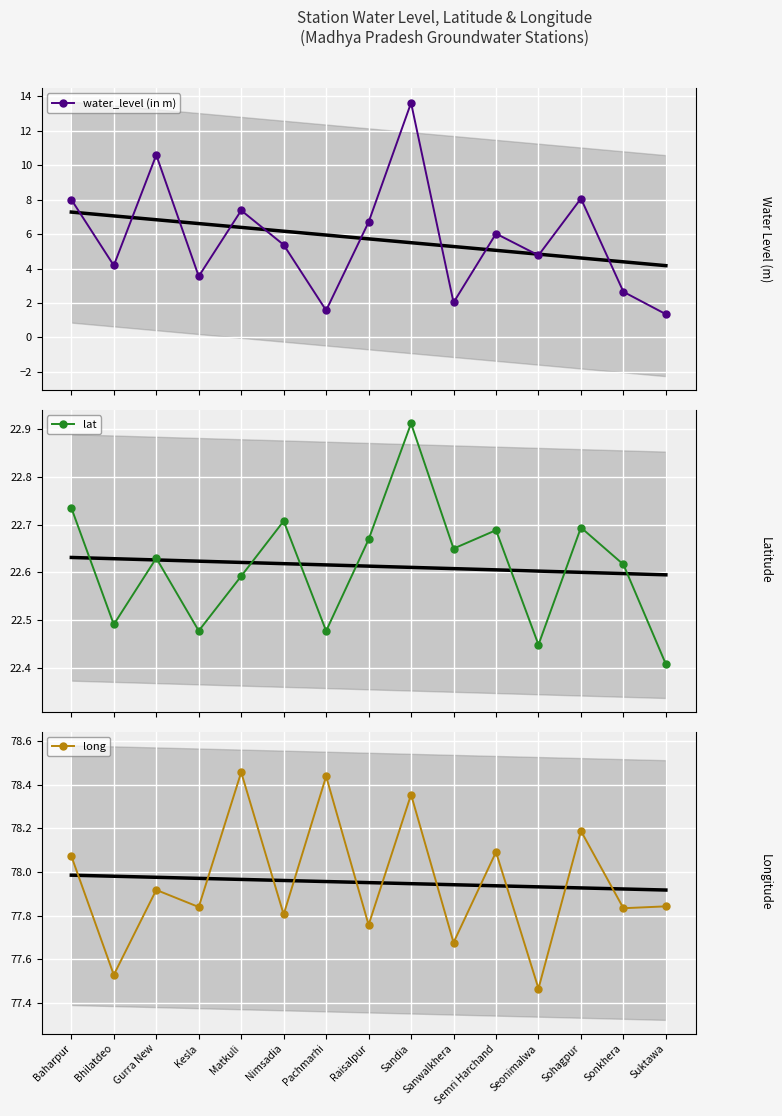

What is the sum of all long values?

1169.3